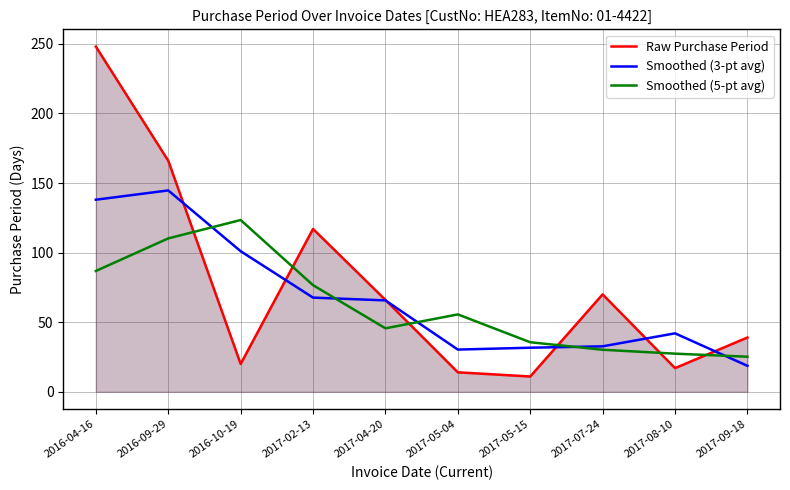

In Smoothed (3-pt avg), how many points are lower than both neighbors (excluding endpoints)?

1